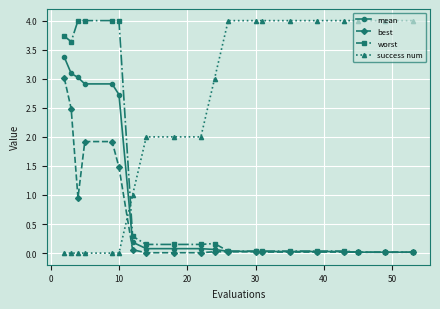

Which series has the largest total across all categories?

success num